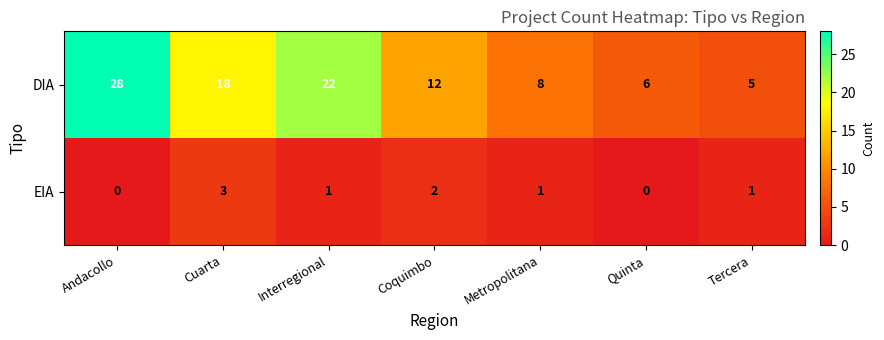

Is it true that DIA equals 12 at Coquimbo?

True